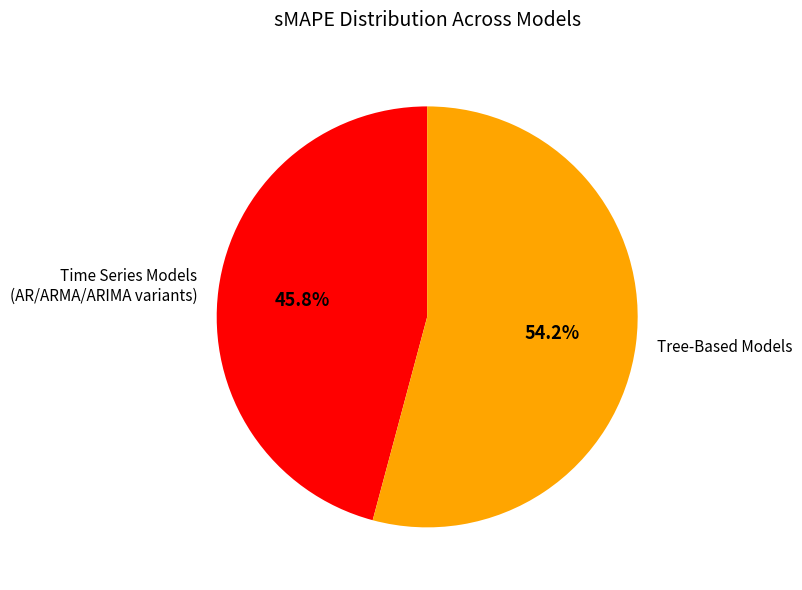

How many slices are in this pie chart?

2